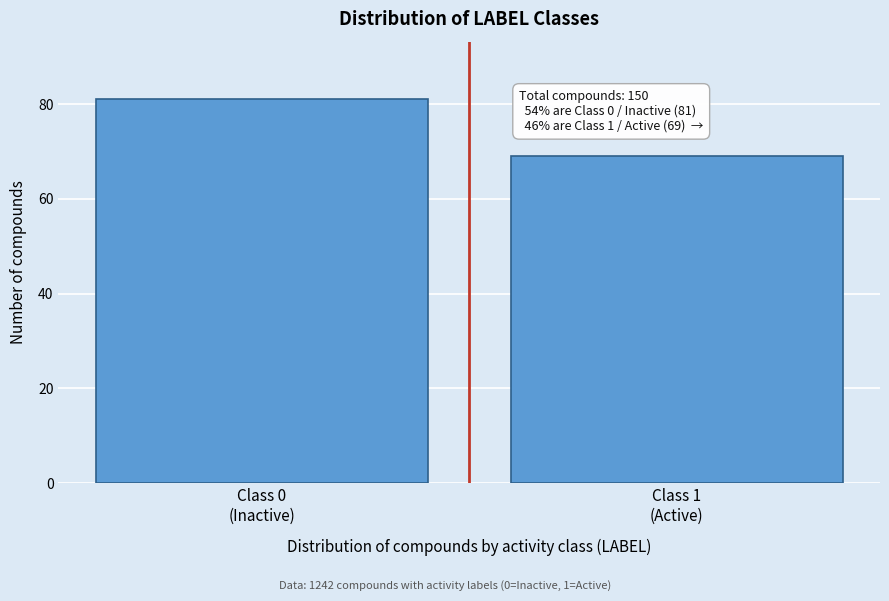

Reading left to right, what are all the values shown in this chart?

81	69